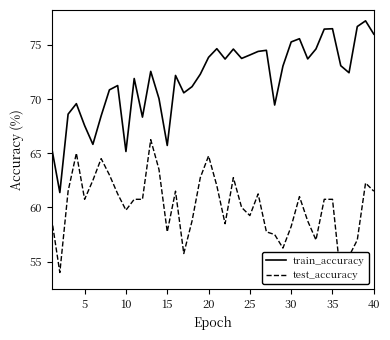

What is the maximum value for train_accuracy?

77.2